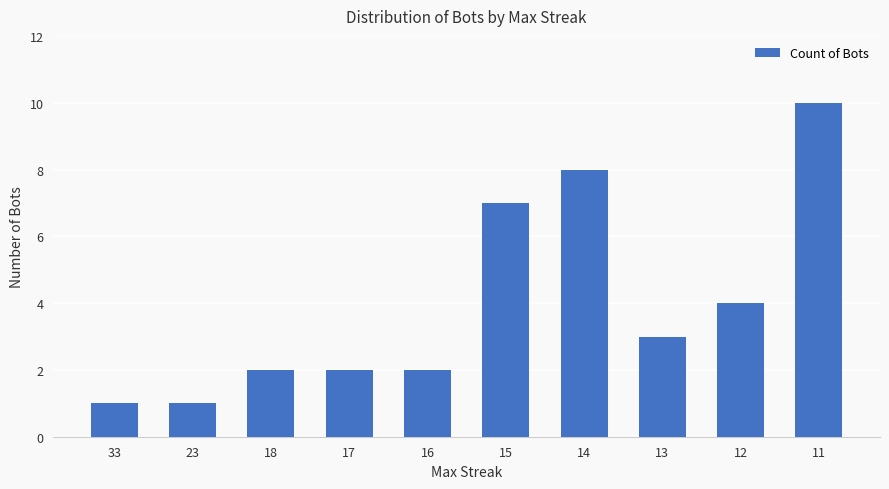

At which label does the data first exceed 3?

15